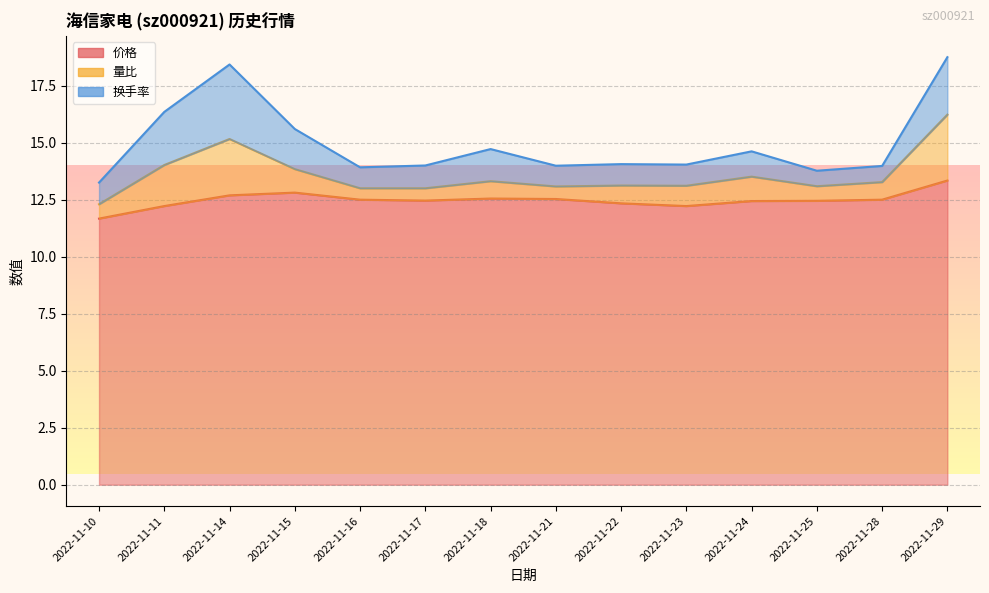

How many series are shown in this chart?

3